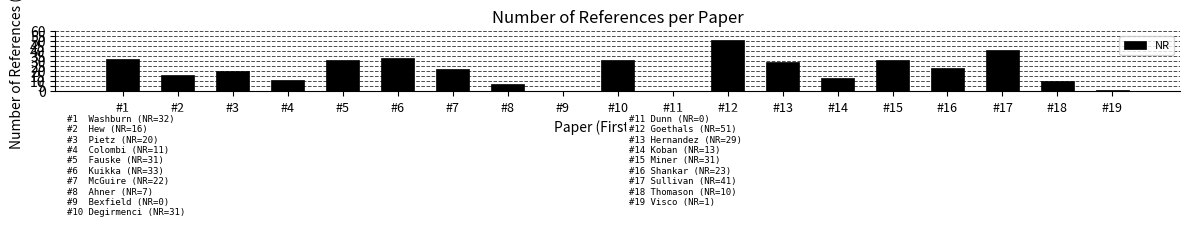

Which has a higher value, #3 or #6?

#6